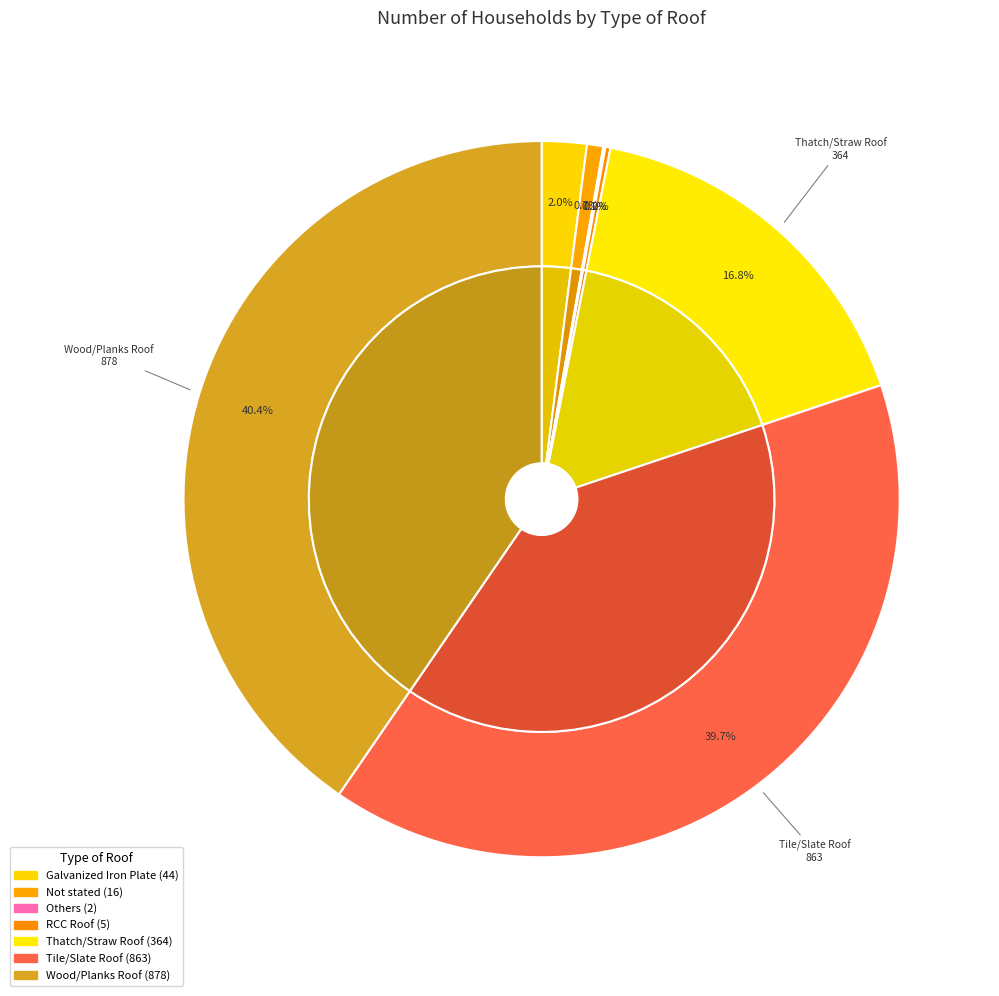

What is the smallest slice in the pie chart?

Others